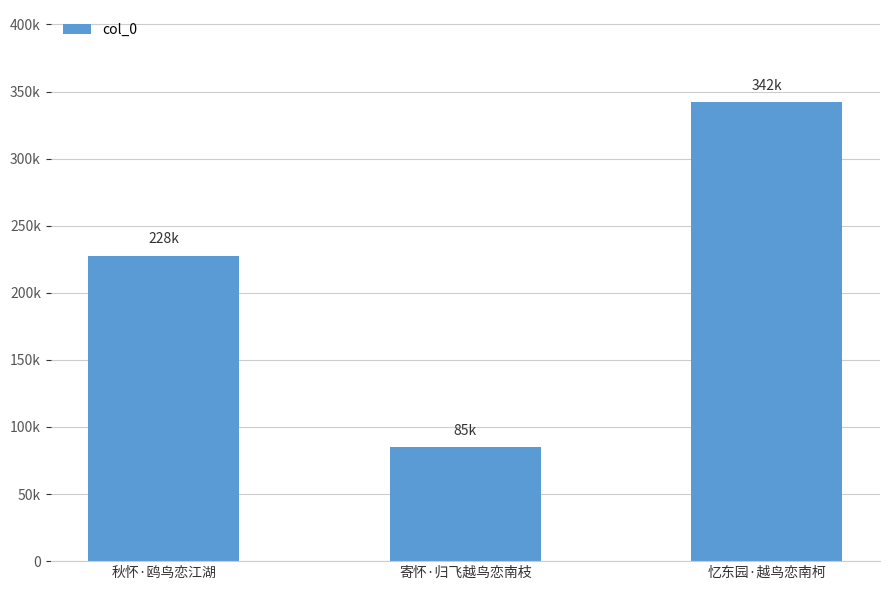

What value does the data have at 忆东园·越鸟恋南柯, to the nearest 50?

342300